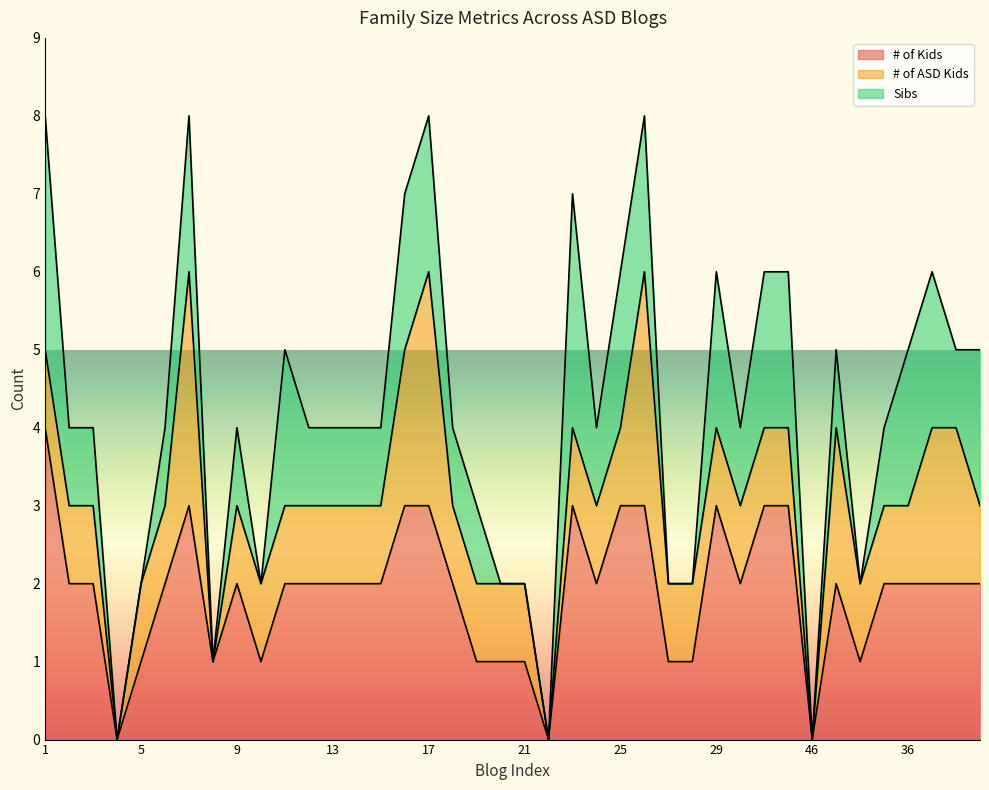

What is the difference between the maximum and minimum values in the Sibs series?

3